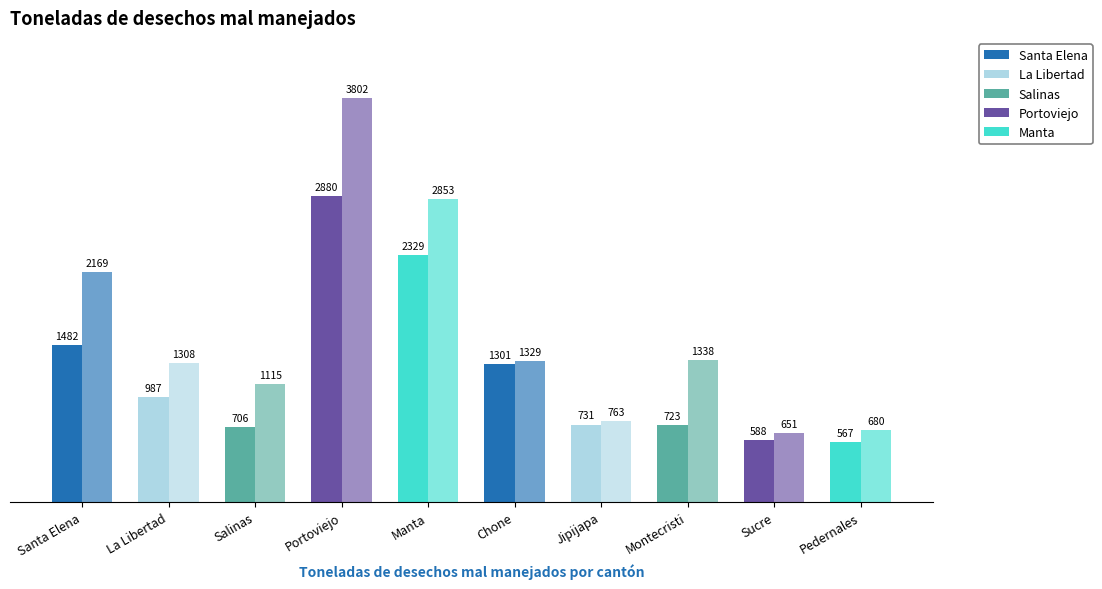

How many distinct data groups are displayed?

2